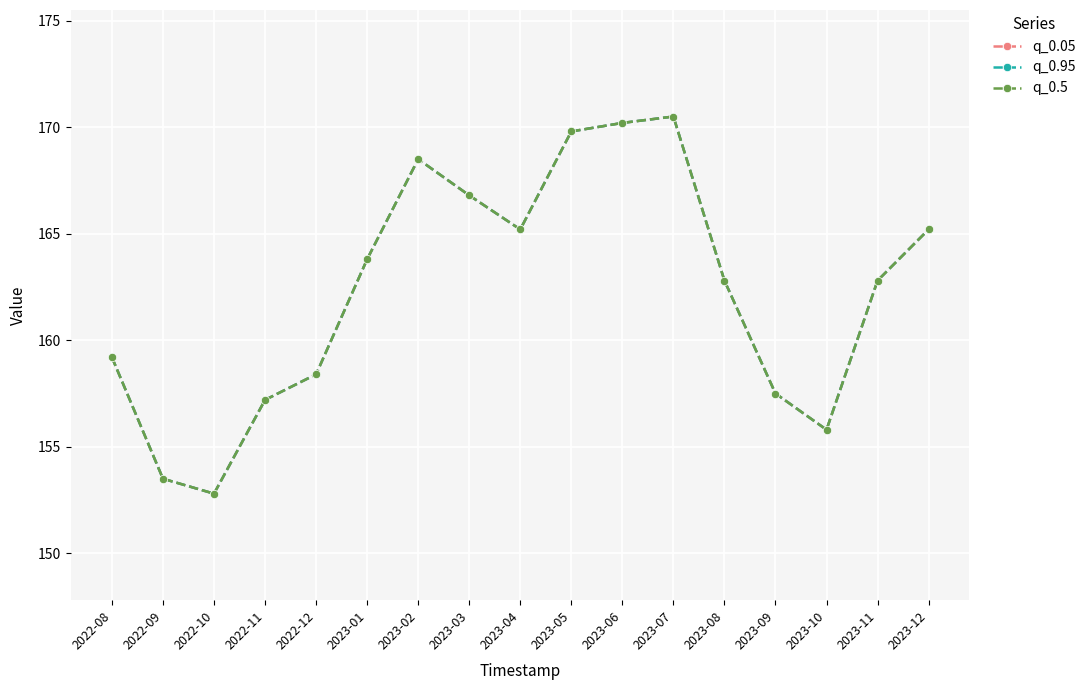

What is the label of the 9th point from the right?

2023-04